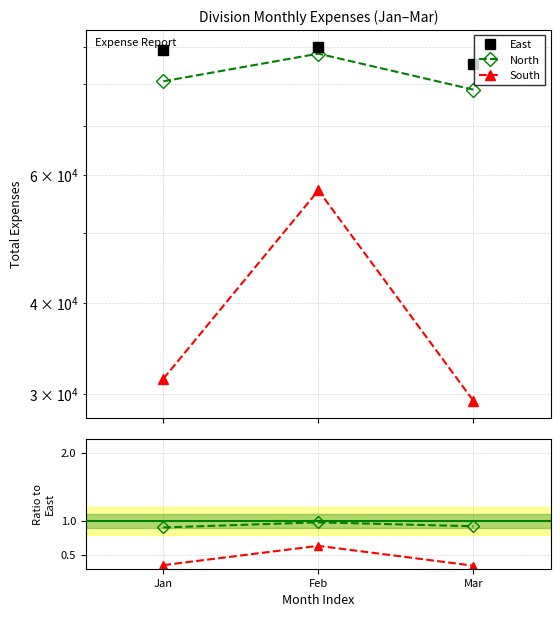

Which category has the lowest value in the East series?

Mar